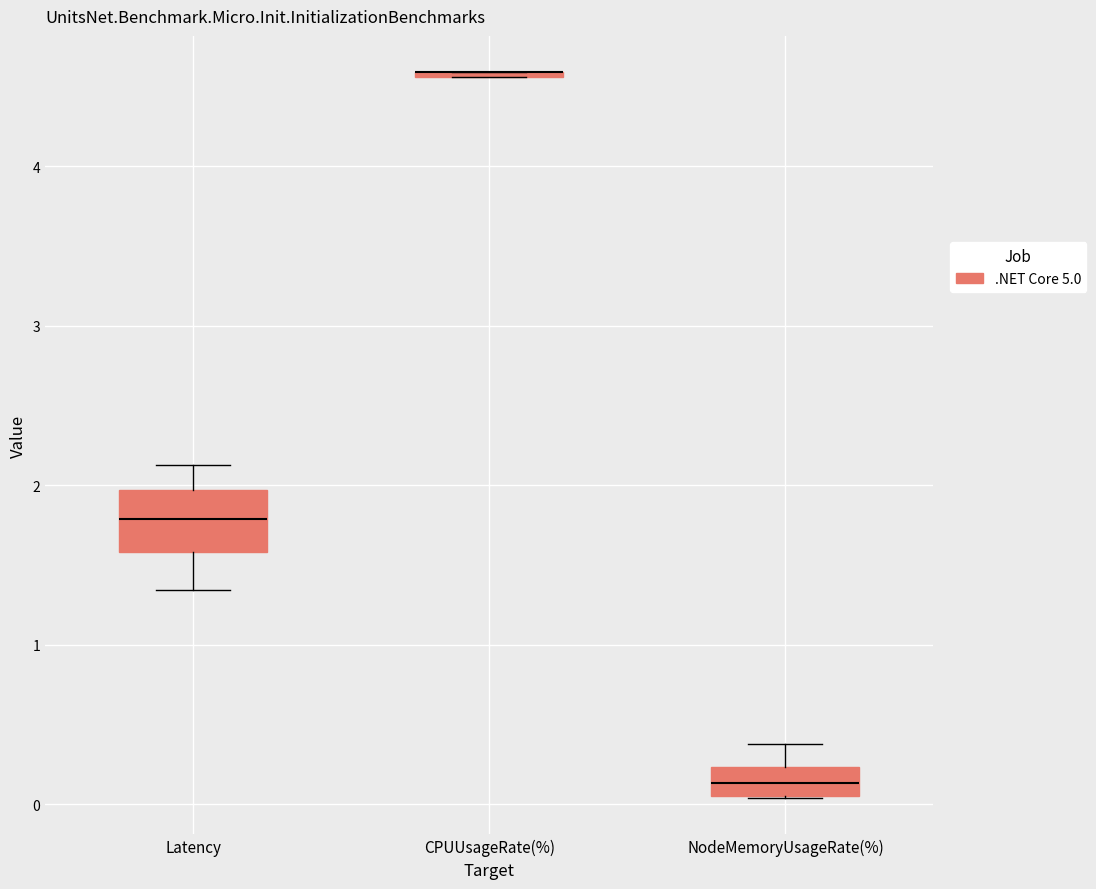

Comparing the boxes themselves (not the whiskers), which one is the tallest?

Latency